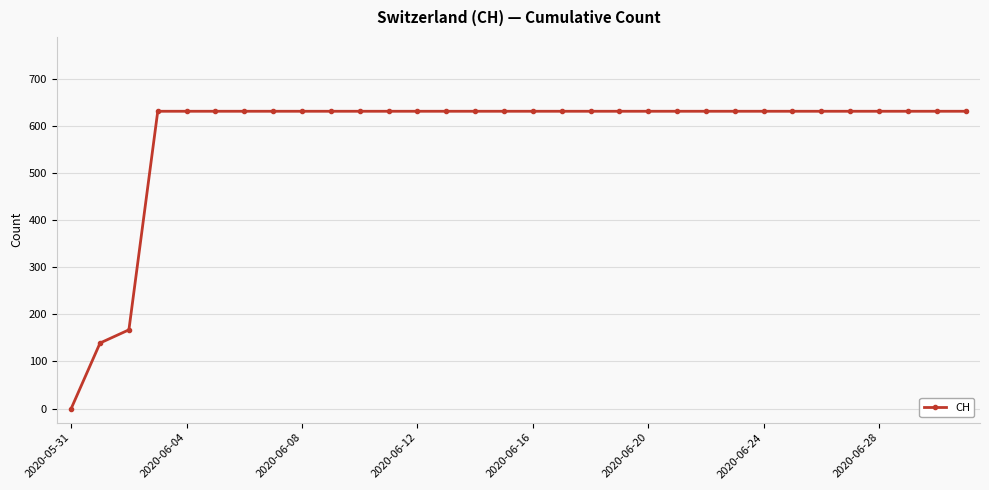

What is the difference between the maximum and minimum values?

631